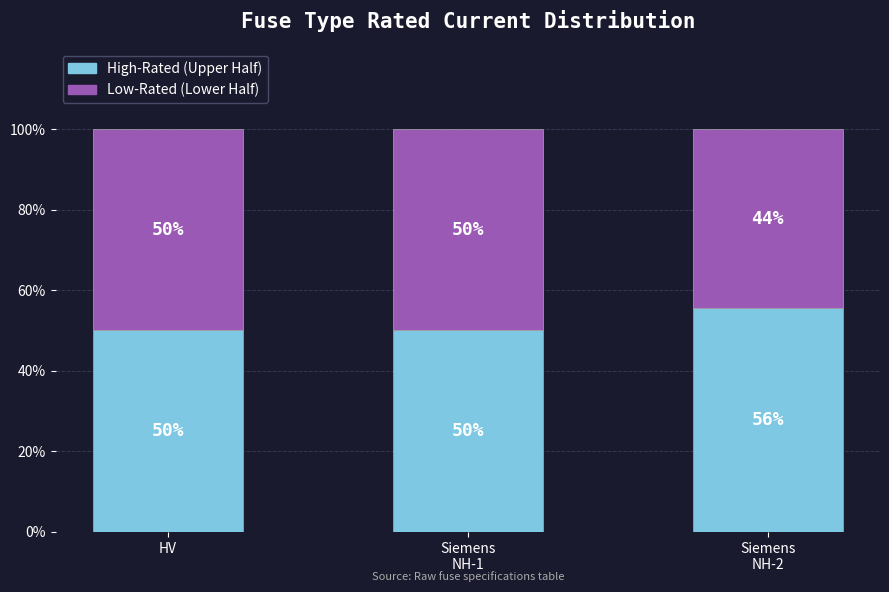

Are the bars grouped side by side (vs. stacked)?

No